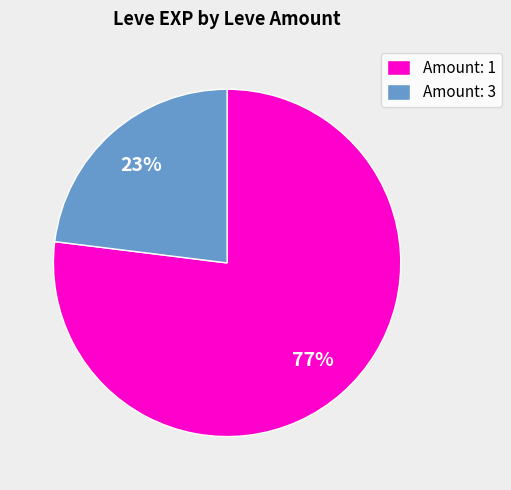

The Amount: 1 slice represents 83% of the pie. True or false?

False